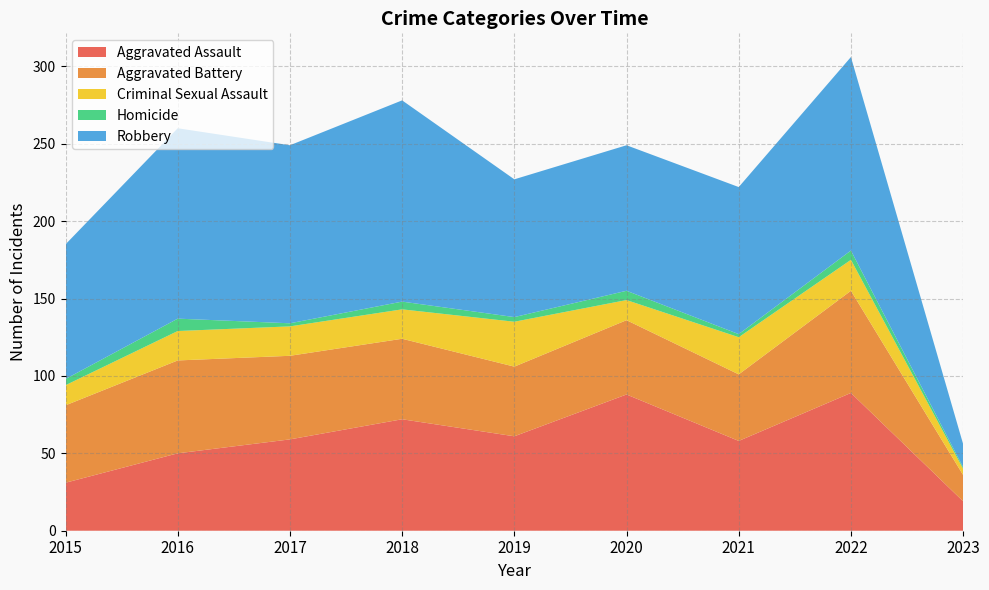

Reading left to right, what are all the values shown in this chart?

Aggravated Assault: 31	50	59	72	61	88	58	89	19
Aggravated Battery: 50	60	54	52	45	48	43	66	17
Criminal Sexual Assault: 13	19	19	19	29	13	24	20	4
Homicide: 4	8	2	5	3	6	2	6	1
Robbery: 87	123	115	130	89	94	95	125	15